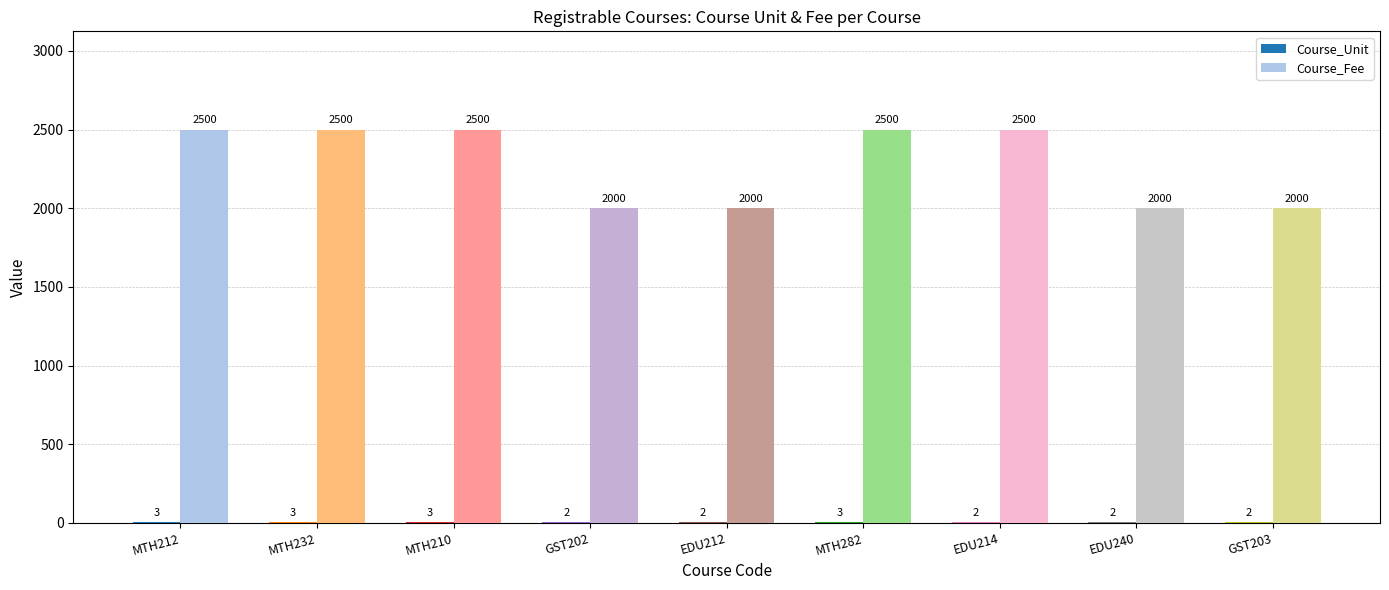

Which series has the largest total across all categories?

Course_Fee